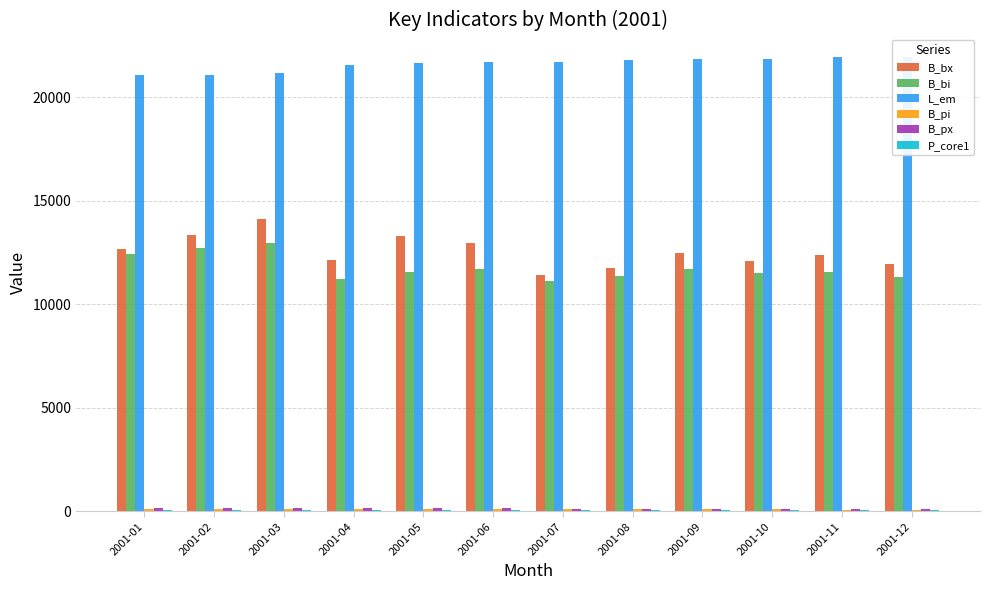

At which category is the sum across all series the highest?

2001-03